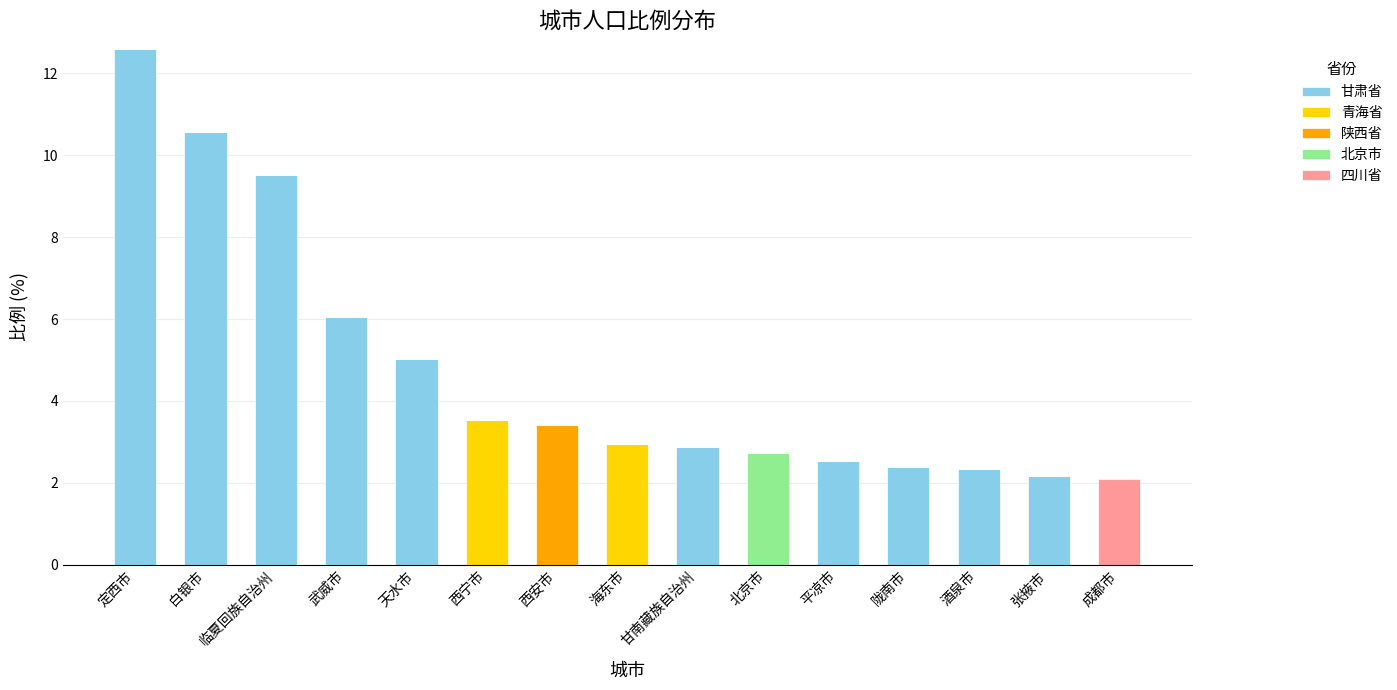

How many series are shown in this chart?

5